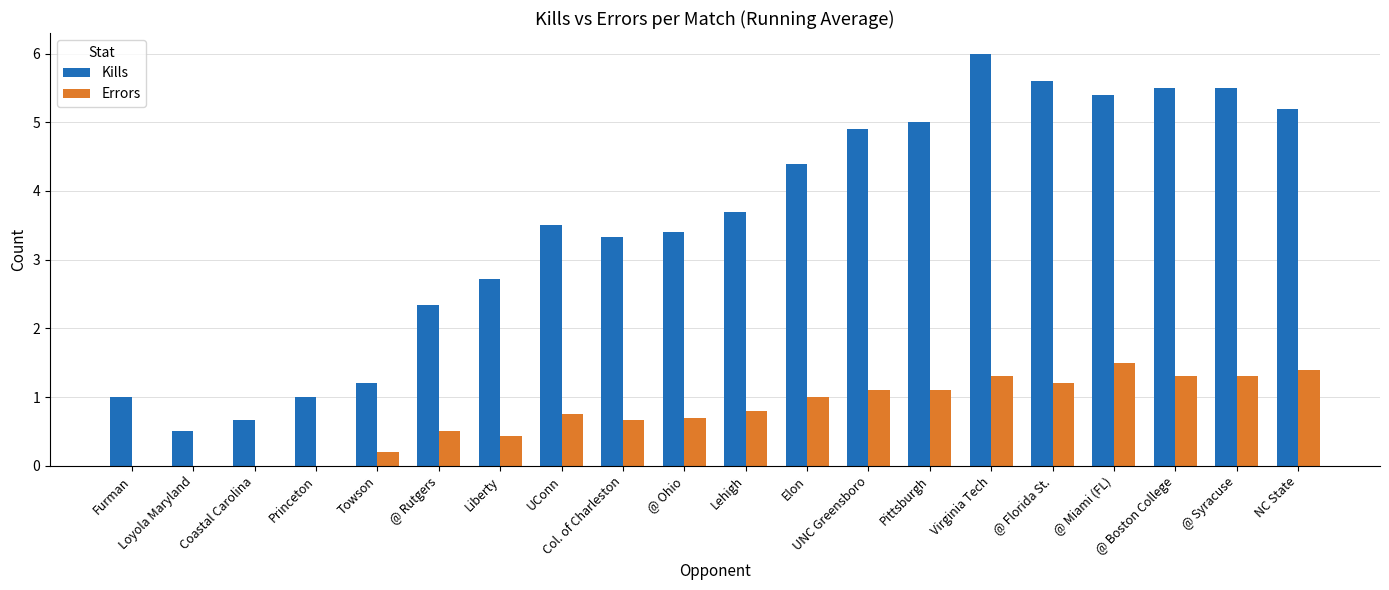

Which series has the largest total across all categories?

Kills